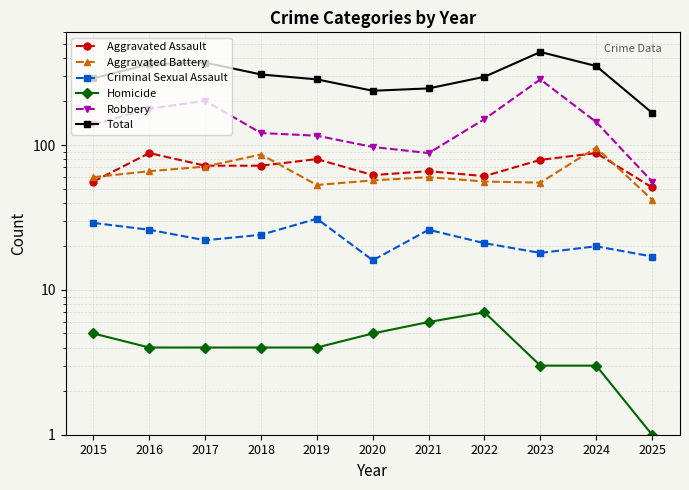

Where is Robbery nearest to the value 170?

2016